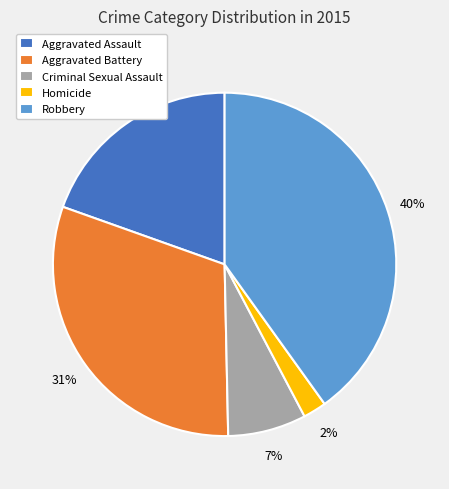

Combined, do Homicide and Criminal Sexual Assault account for over 50%?

No